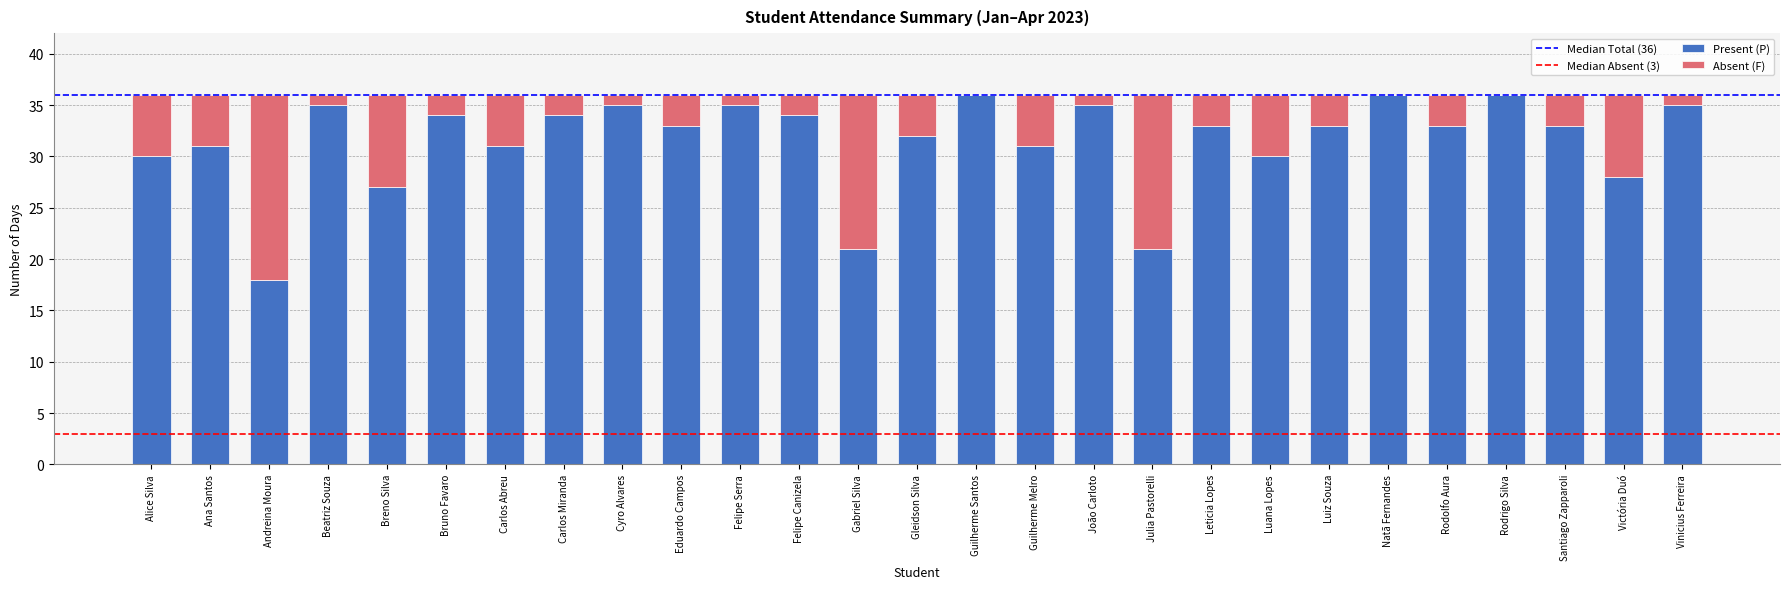

What is the sum of all Present (P) values?

850